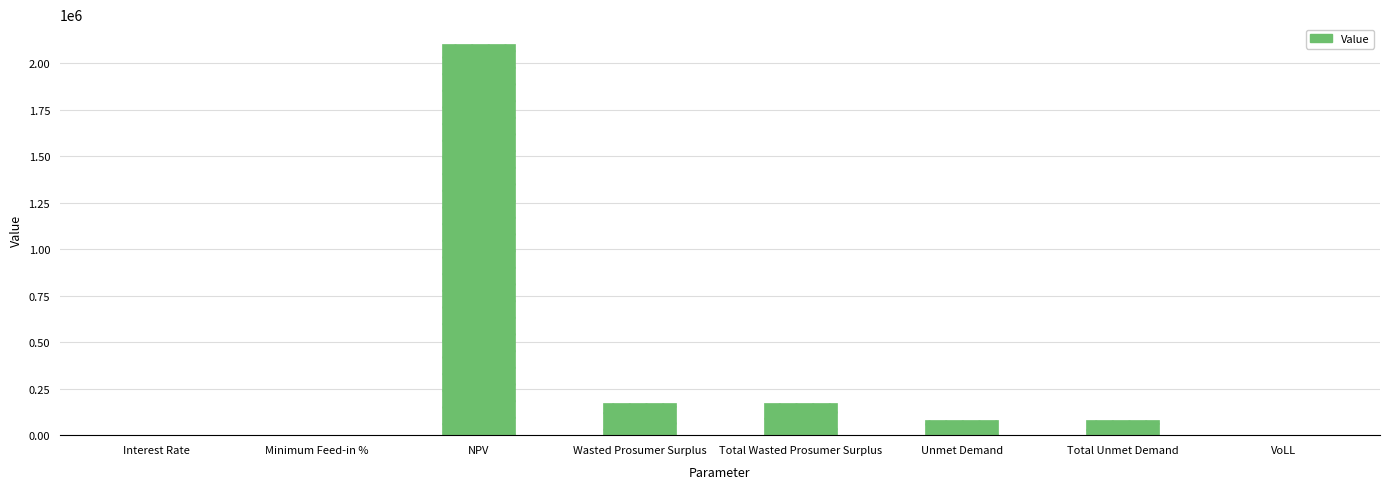

What is the approximate value at Wasted Prosumer Surplus?

173406.8